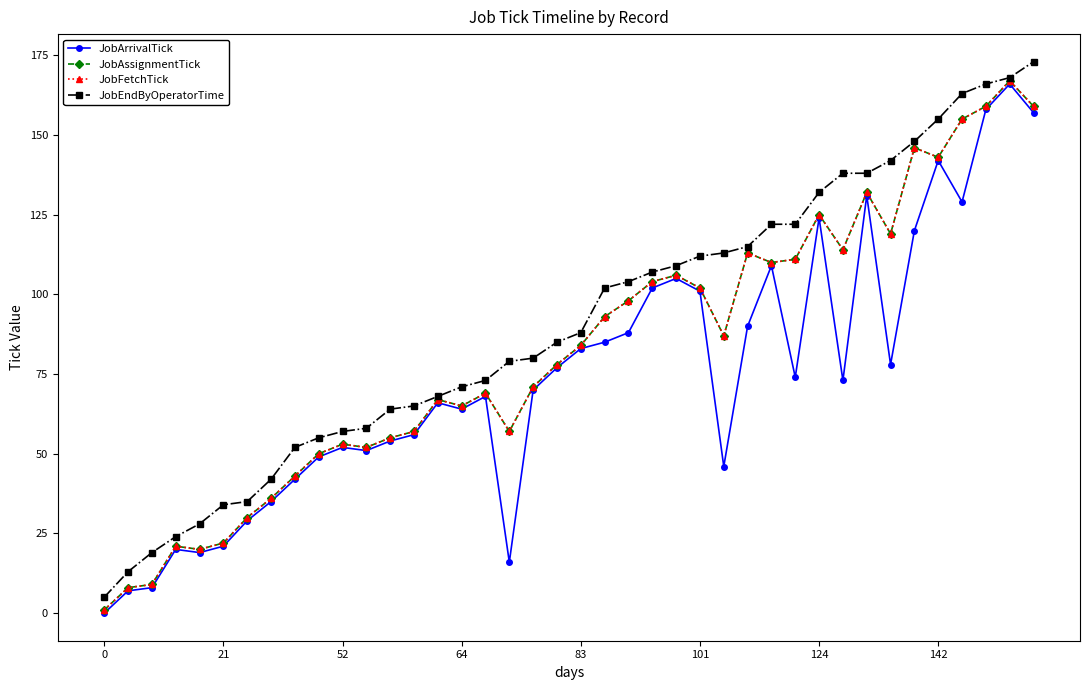

At which label is JobEndByOperatorTime closest to 89?

83